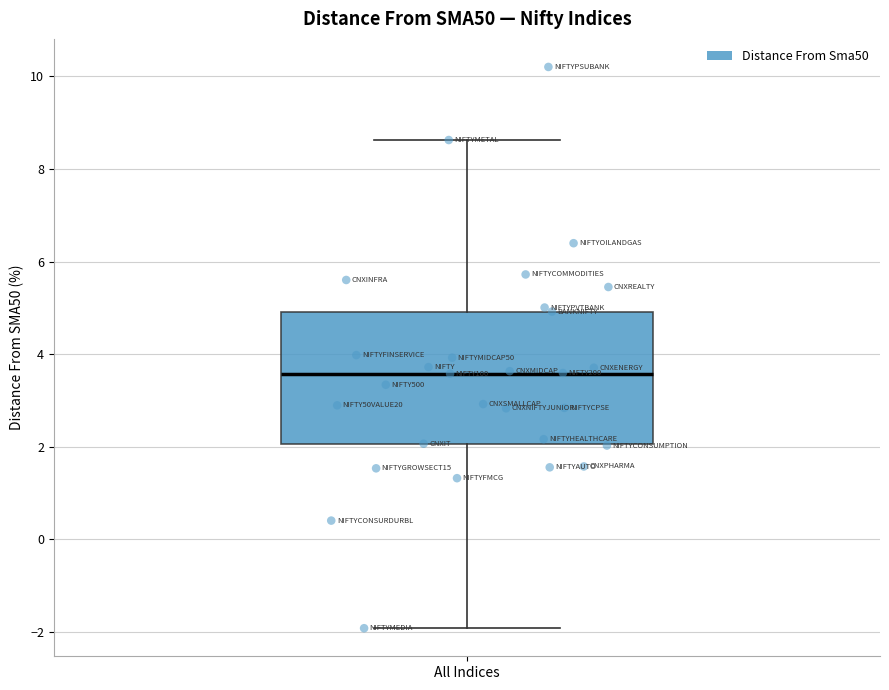

Where is the upper edge of the box for All Indices on the y-axis? The values are not printed on the chart, so give them approximately, as read against the axis.

5.0